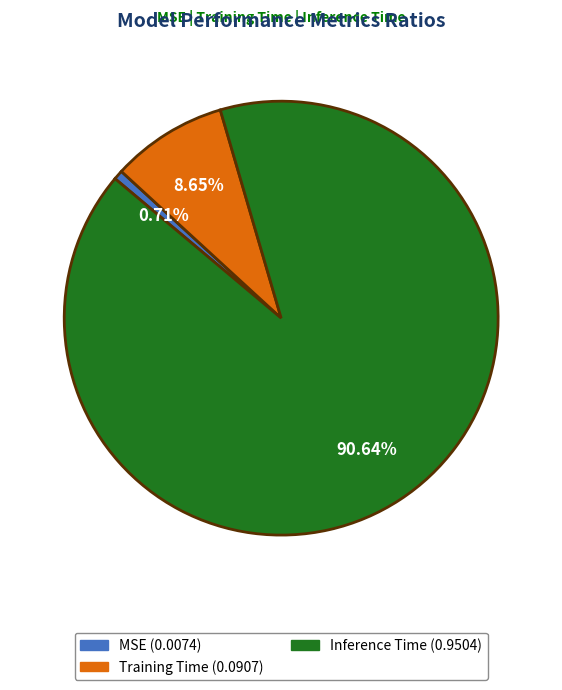

Is there any slice that represents more than half of the pie?

Yes